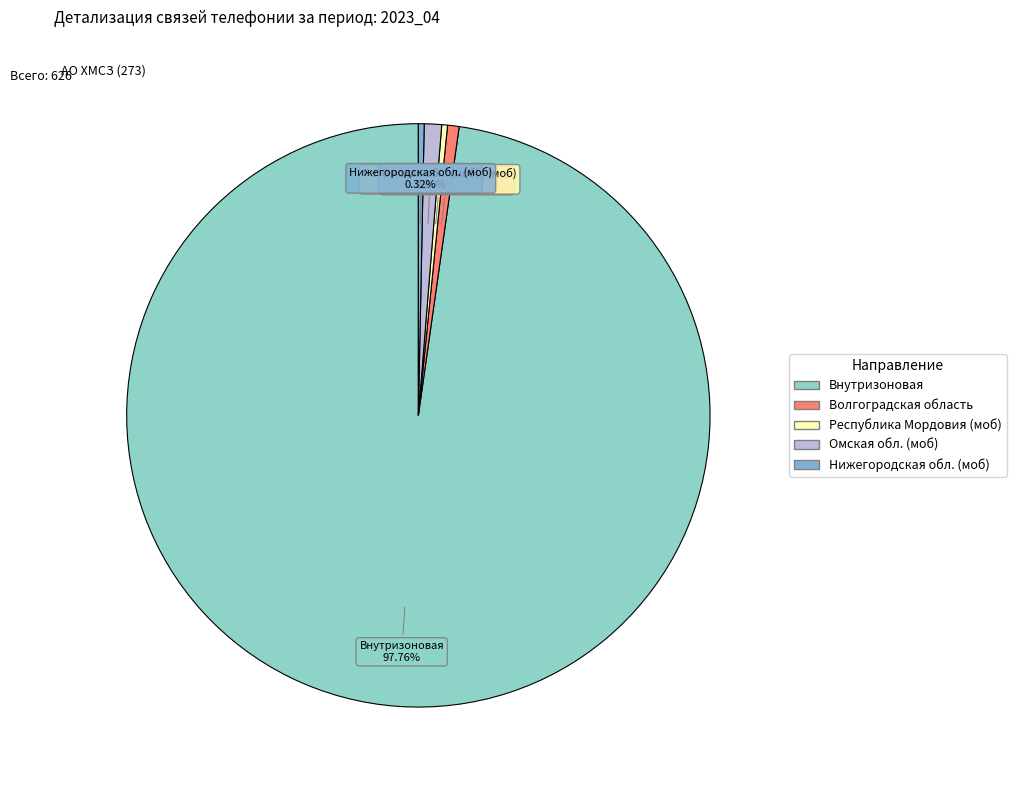

How many segments does this pie chart have?

5